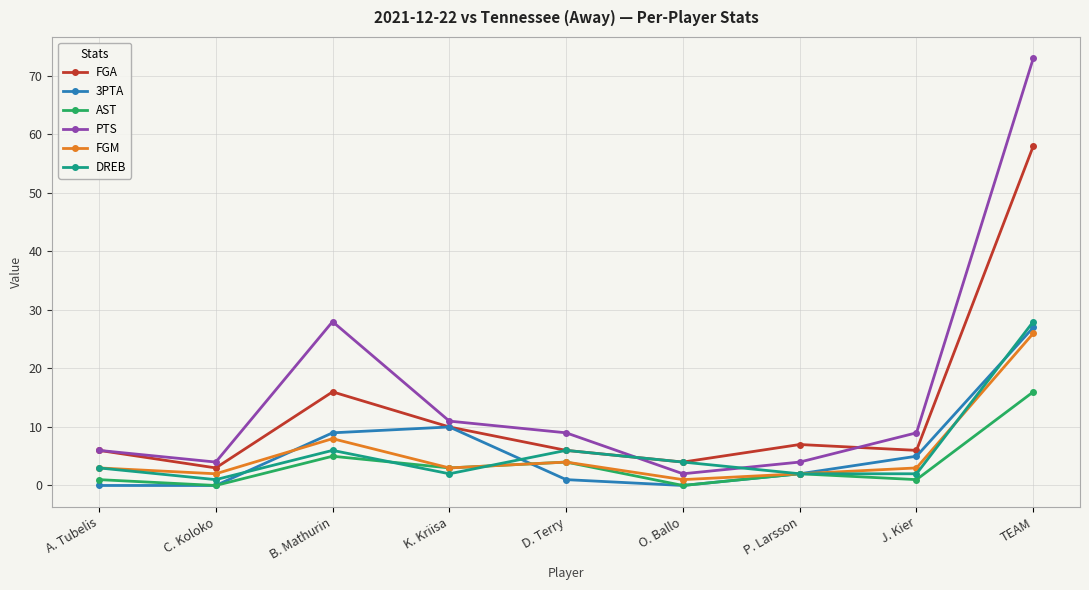

True or false: AST and PTS intersect in this chart.

False